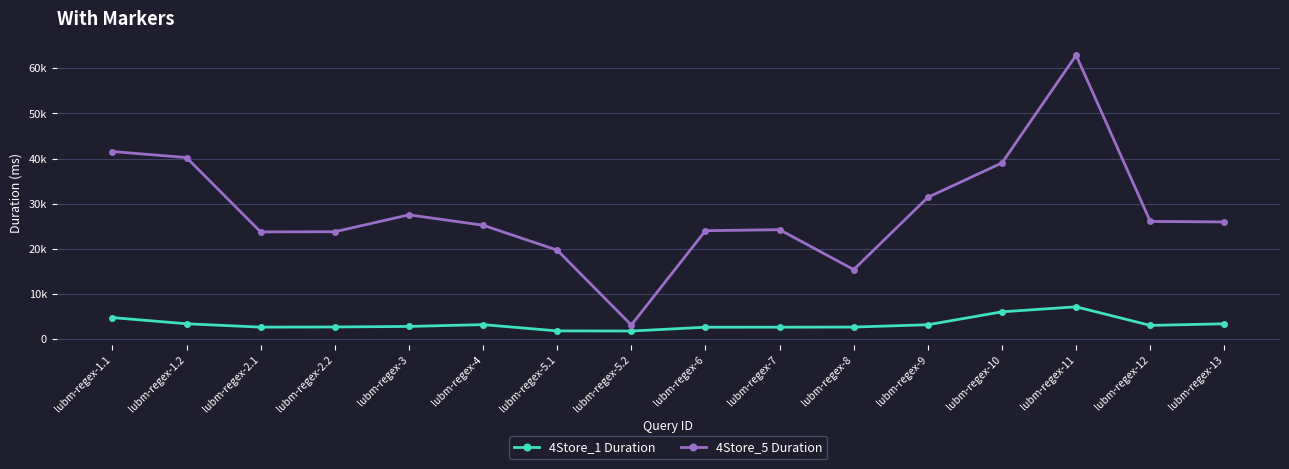

Rank the series by their maximum value, from highest to lowest.

4Store_5 Duration, 4Store_1 Duration